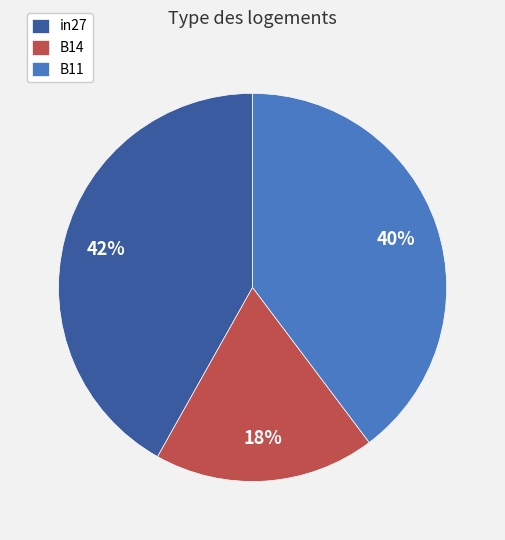

Is there any slice that represents more than half of the pie?

No